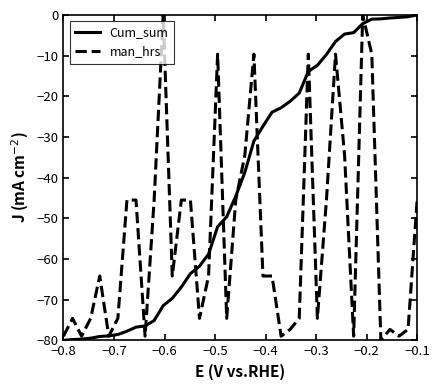

Which series has the largest total across all categories?

Cum_sum